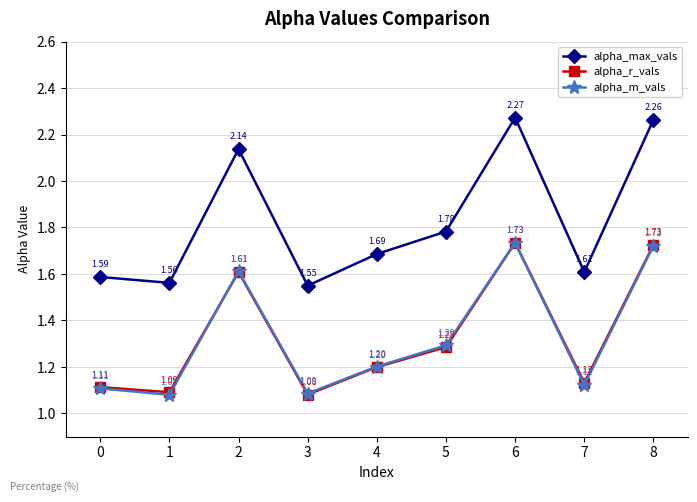

List the labels in order of alpha_m_vals value, largest first.

6, 8, 2, 5, 4, 7, 0, 3, 1